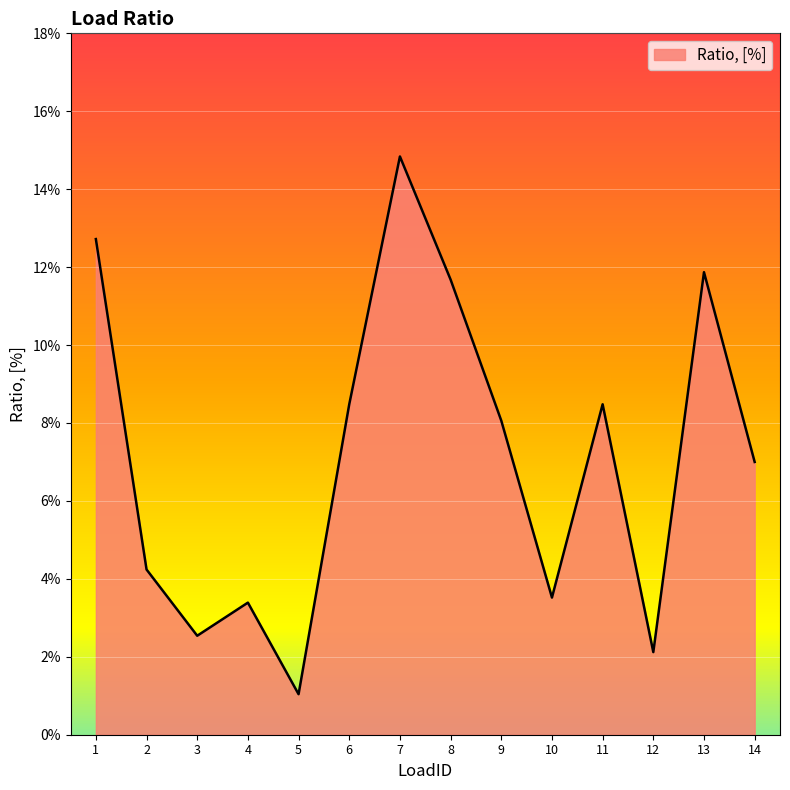

What is the change in value from 7 to 14?

-0.1